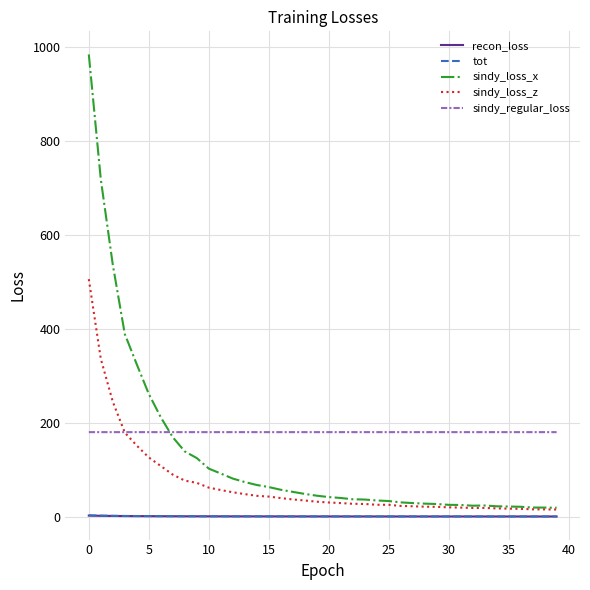

Which series has the widest spread of values?

sindy_loss_x